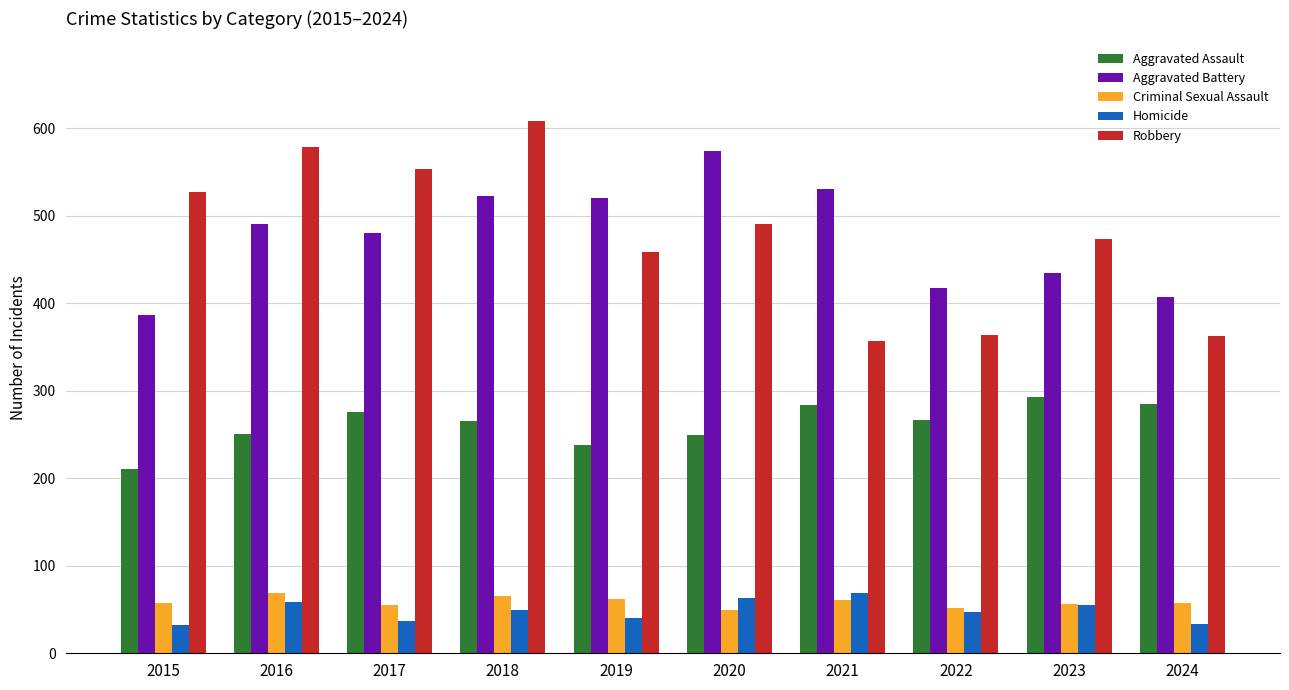

What is the difference between the highest and lowest values at 2019?

480